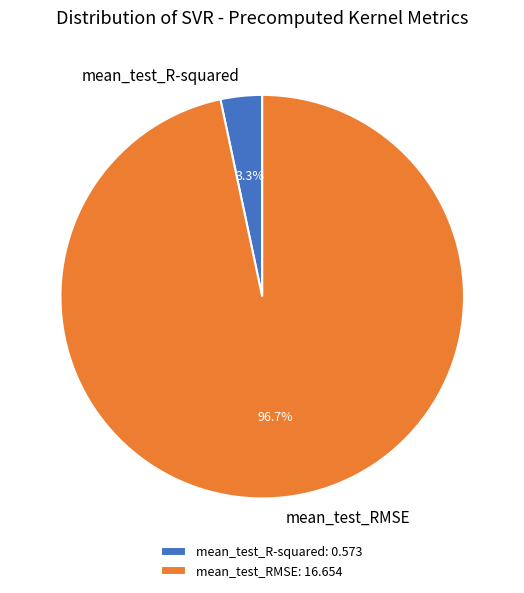

To the nearest percent, what is the average slice percentage?

50%